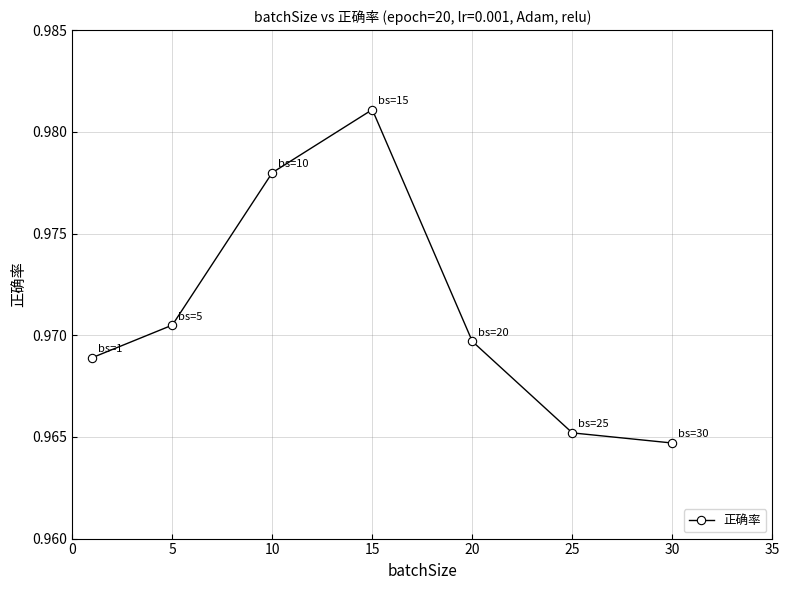

Count the values in the range 0 to 1.

7